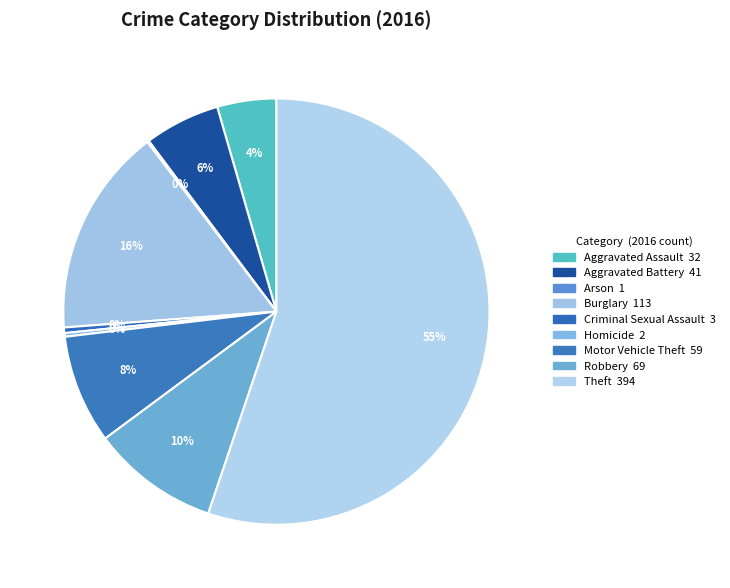

The Burglary slice represents 16% of the pie. True or false?

True